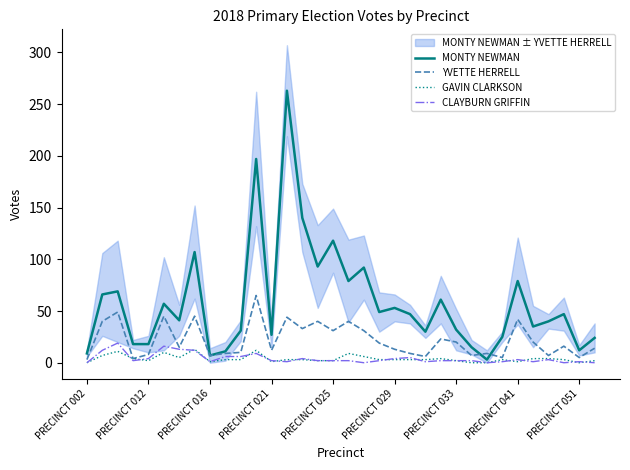

Reading right to left, extract all data points from this chart.

MONTY NEWMAN: 24	12	47	40	35	79	25	3	15	32	61	30	47	53	49	92	79	118	93	140	263	27	197	31	11	7	107	41	57	18	18	69	66	9
YVETTE HERRELL: 14	5	16	7	20	42	5	9	7	20	23	6	9	13	19	31	40	31	40	33	44	12	65	10	9	7	45	15	45	8	4	49	40	3
GAVIN CLARKSON: 2	0	3	4	4	1	3	0	0	2	4	3	3	3	3	6	9	2	2	3	3	1	12	3	3	1	13	5	10	2	4	11	7	0
CLAYBURN GRIFFIN: 0	1	0	3	1	3	1	0	2	2	2	1	5	4	2	0	2	2	2	4	1	2	9	6	6	1	12	13	16	4	2	19	12	0